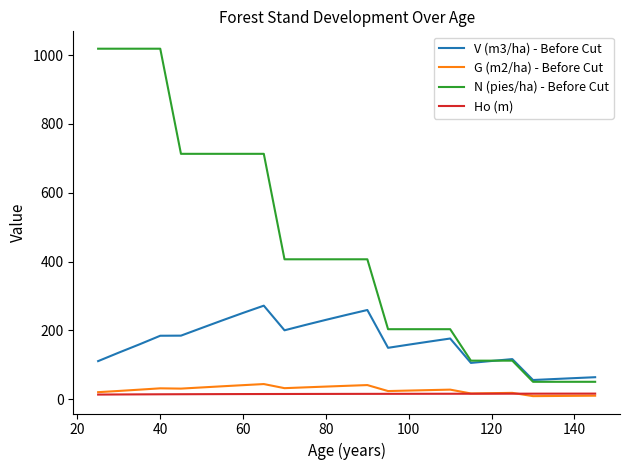

What is the average value of the V (m3/ha) - Before Cut series?

164.1